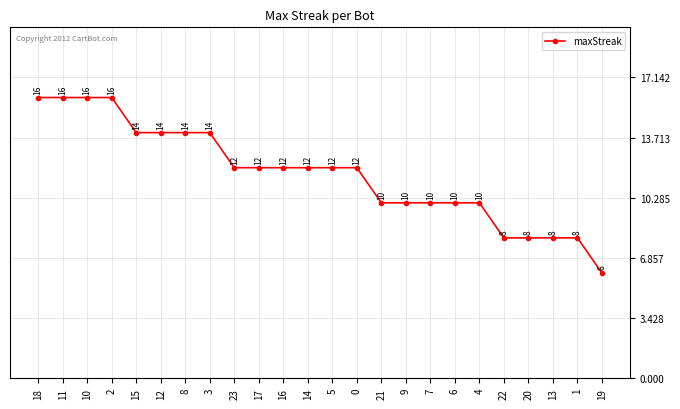

Reading left to right, transcribe all the data shown in this chart.

16	16	16	16	14	14	14	14	12	12	12	12	12	12	10	10	10	10	10	8	8	8	8	6